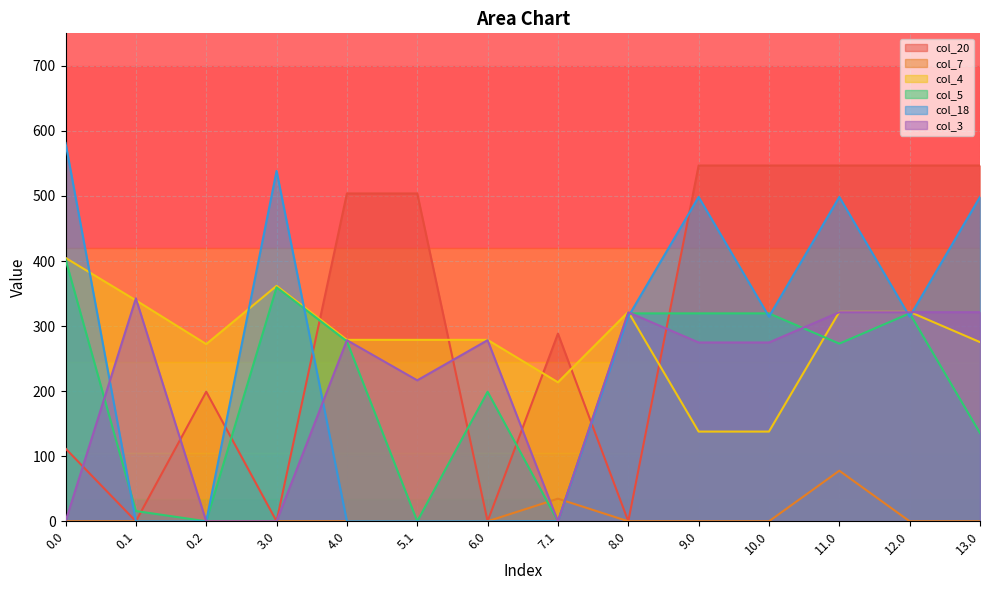

Which category has the highest value in the col_3 series?

0.1